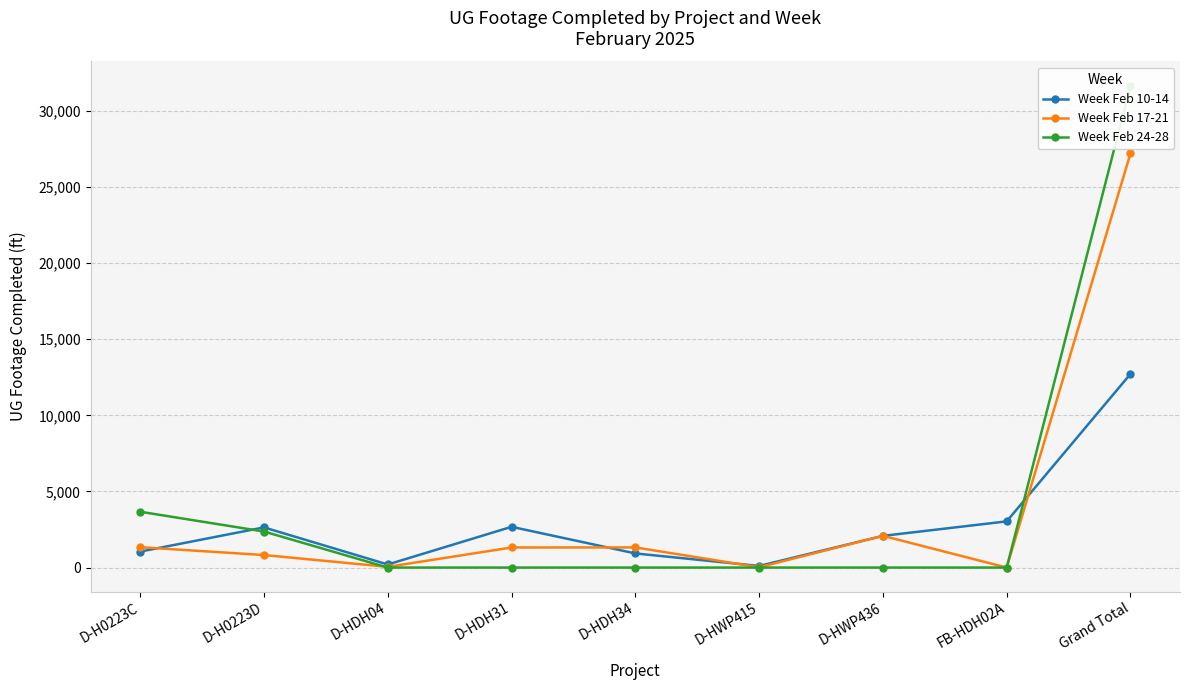

Where is the first local maximum for Week Feb 17-21?

D-HDH34